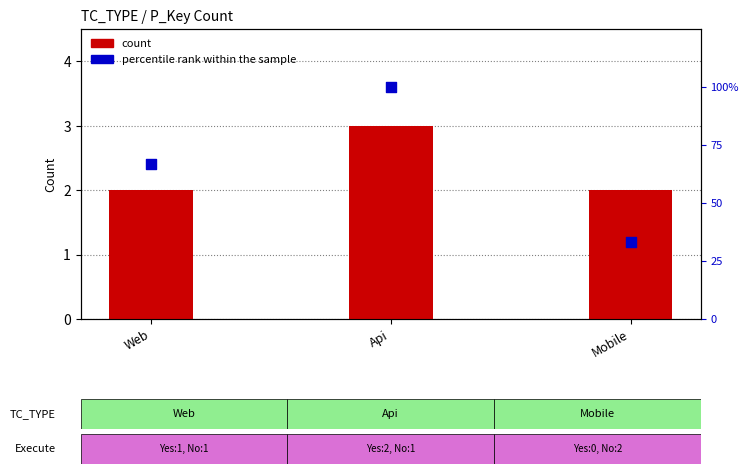

Which series has the largest total across all categories?

percentile rank within the sample